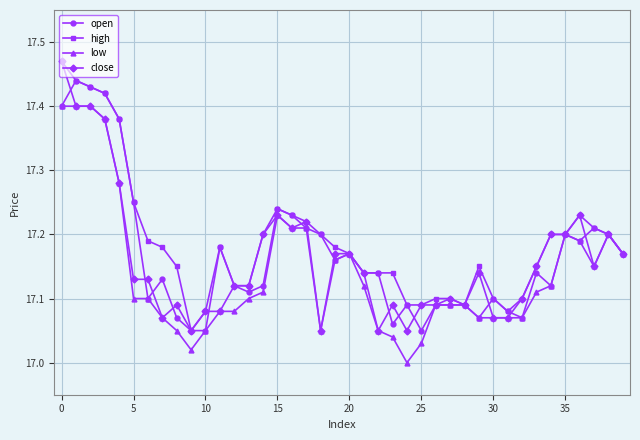

How many data points does each series have?

40